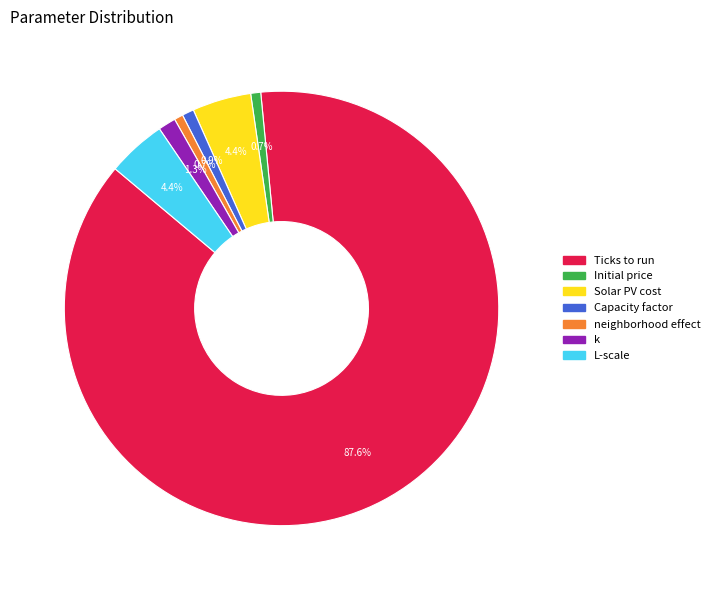

What percentage is the Capacity factor slice, to the nearest percent?

1%